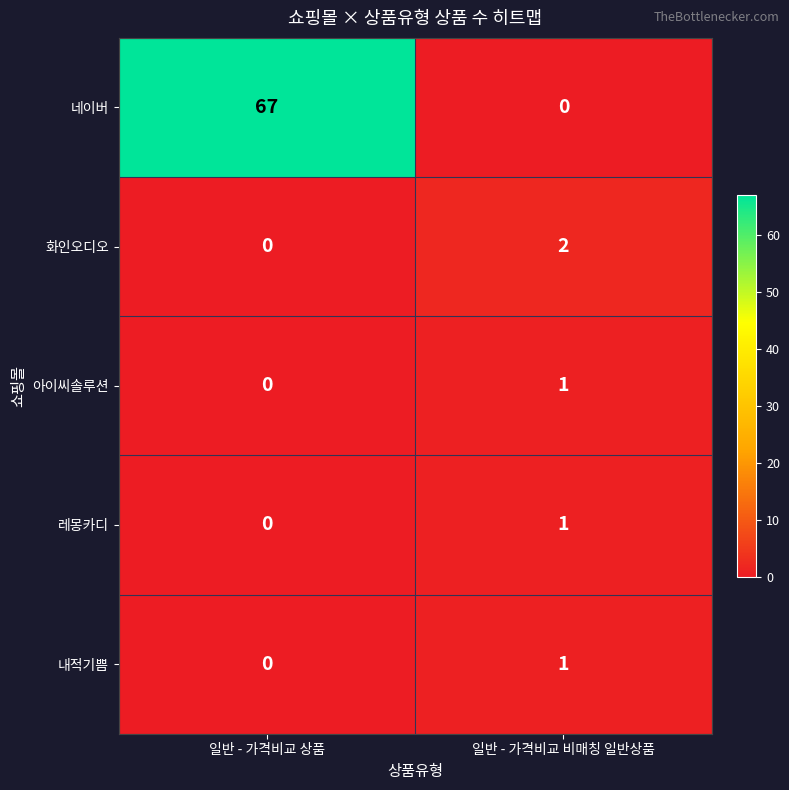

What is the difference between the maximum and minimum values in the 네이버 series?

67